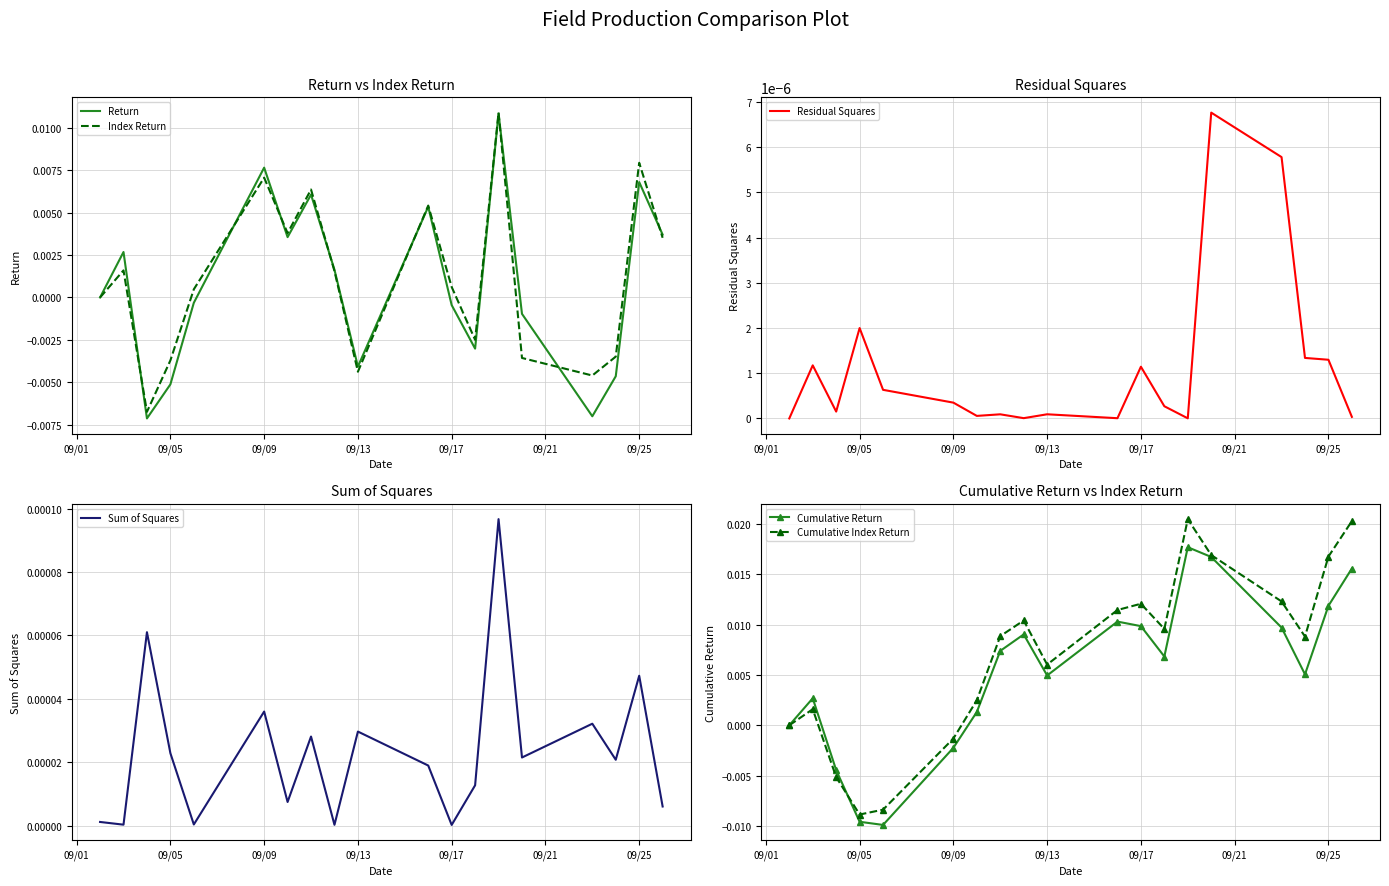

In Cumulative Return, how many points are lower than both neighbors (excluding endpoints)?

4